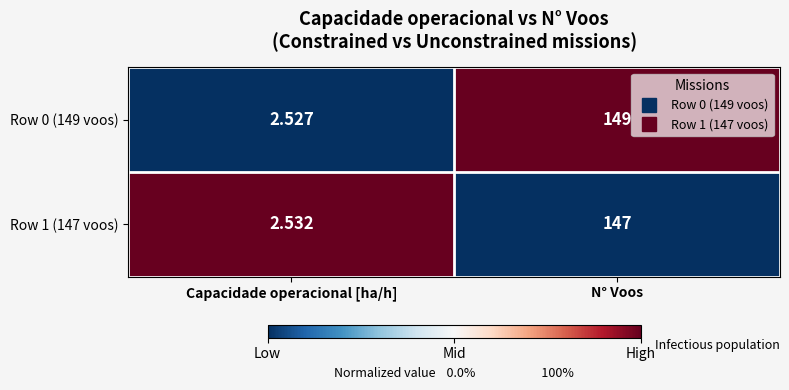

At which category is the sum across all series the highest?

N° Voos